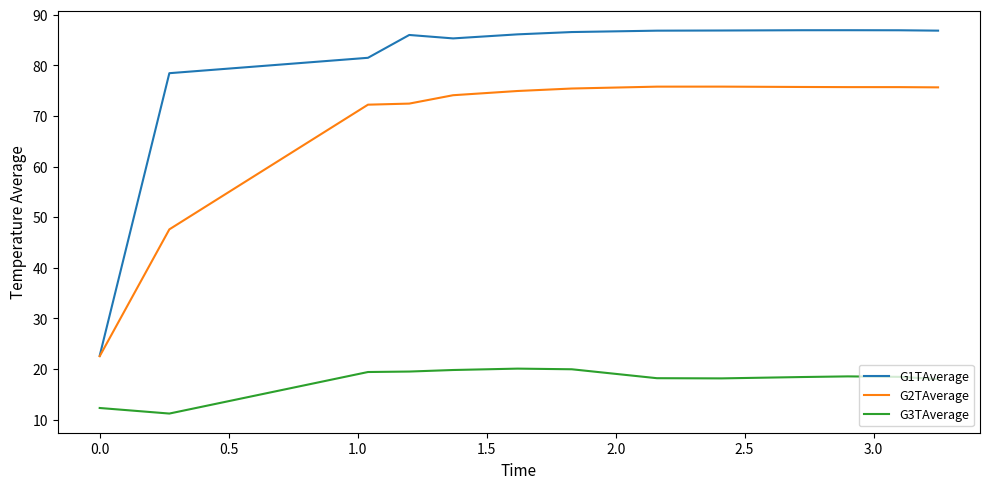

True or false: G3TAverage and G1TAverage intersect in this chart.

False